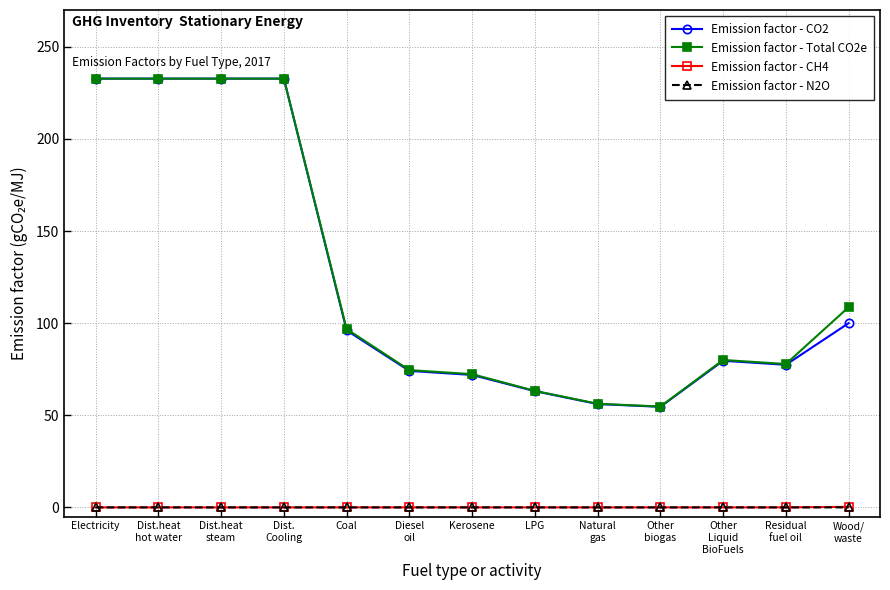

What are all the series names shown in the legend?

Emission factor - CO2, Emission factor - Total CO2e, Emission factor - CH4, Emission factor - N2O